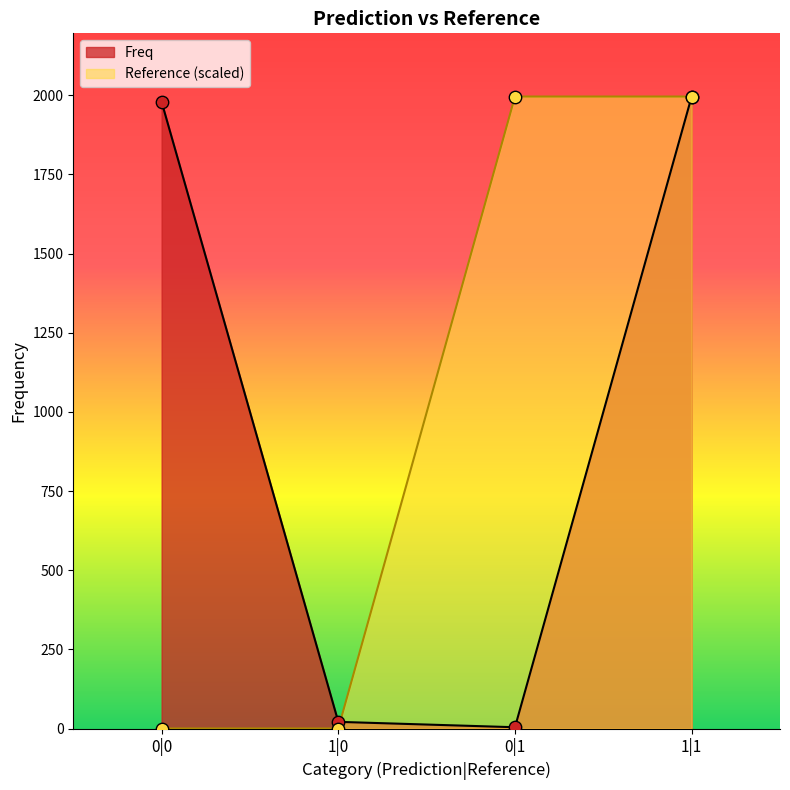

At which category is the sum across all series the highest?

1|1